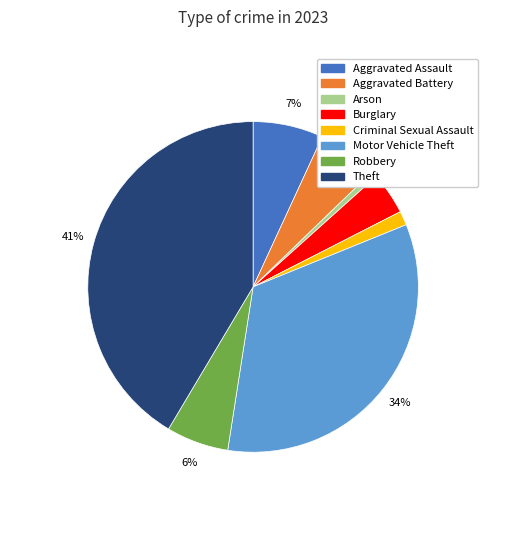

To the nearest percent, what is the average slice percentage?

12%